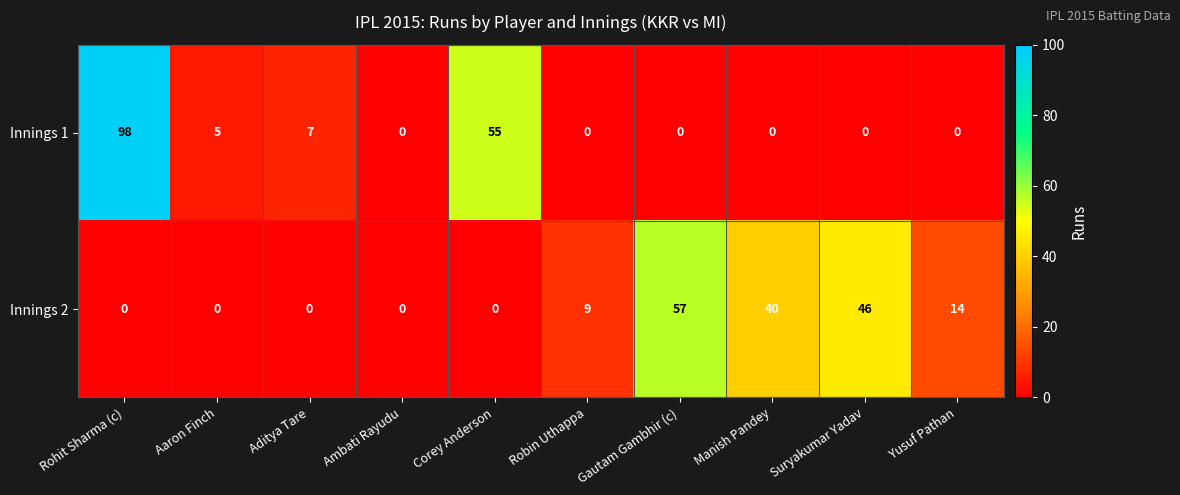

How many categories are shown in the chart?

10